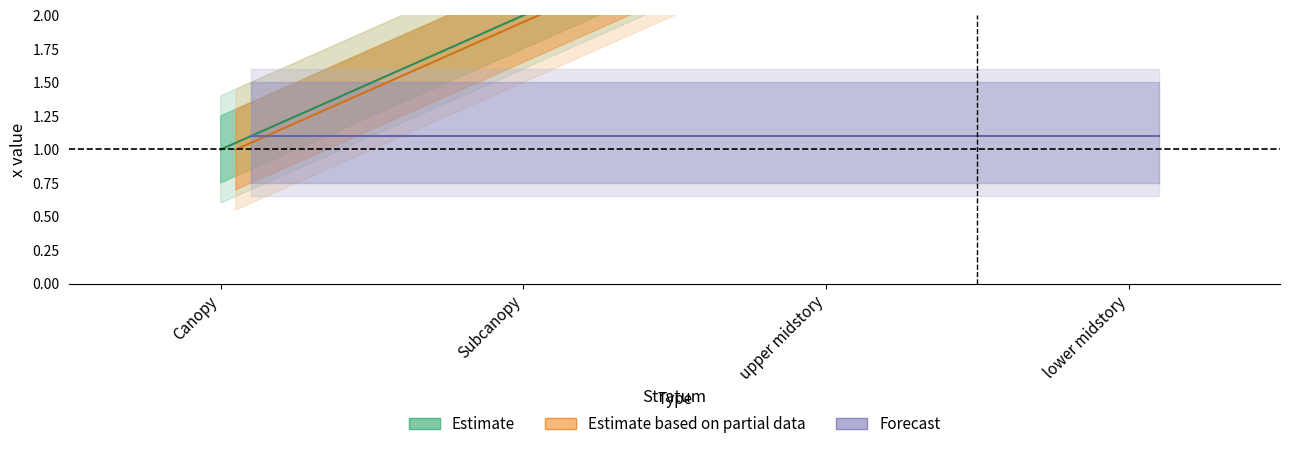

The x1 series shows 1 at Subcanopy. True or false?

False